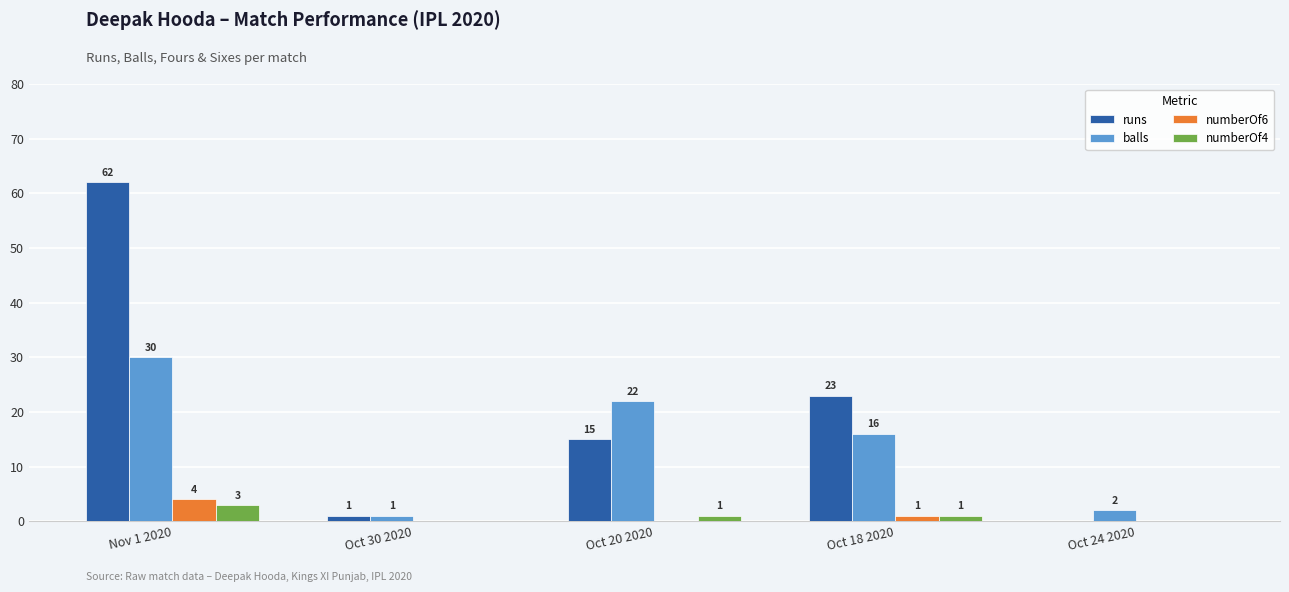

Which series changed the most between Oct 20 2020 and Oct 18 2020?

runs